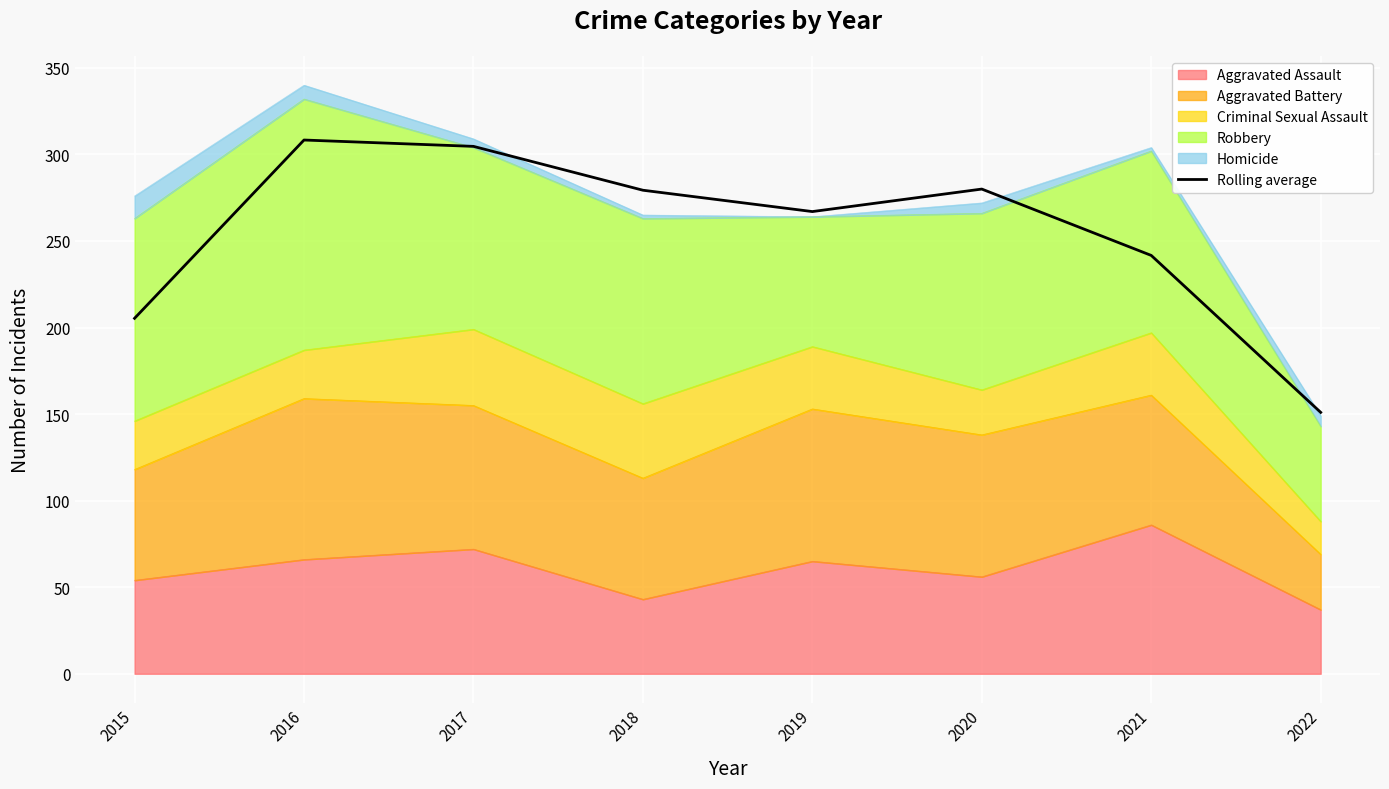

Reading left to right, what are all the values shown in this chart?

2015=205.3	2016=308.3	2017=304.7	2018=279.3	2019=267.0	2020=280.0	2021=241.7	2022=151.0